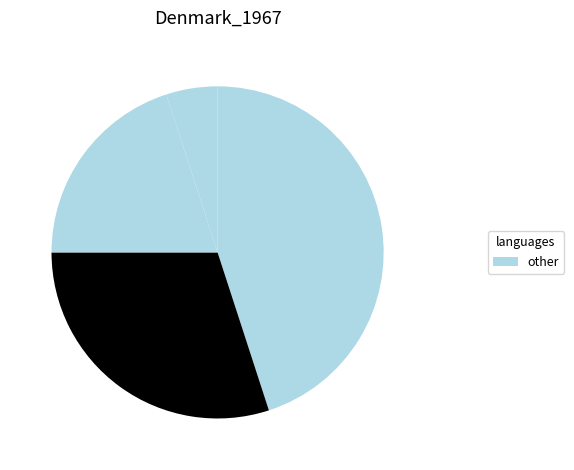

How many segments does this pie chart have?

4